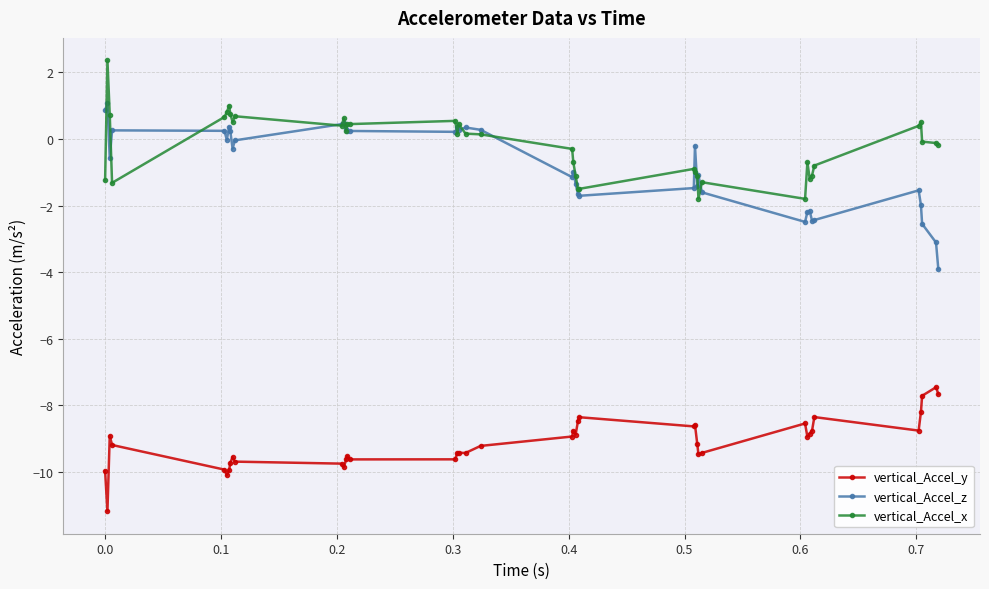

True or false: vertical_Accel_y and vertical_Accel_z cross at least once.

False